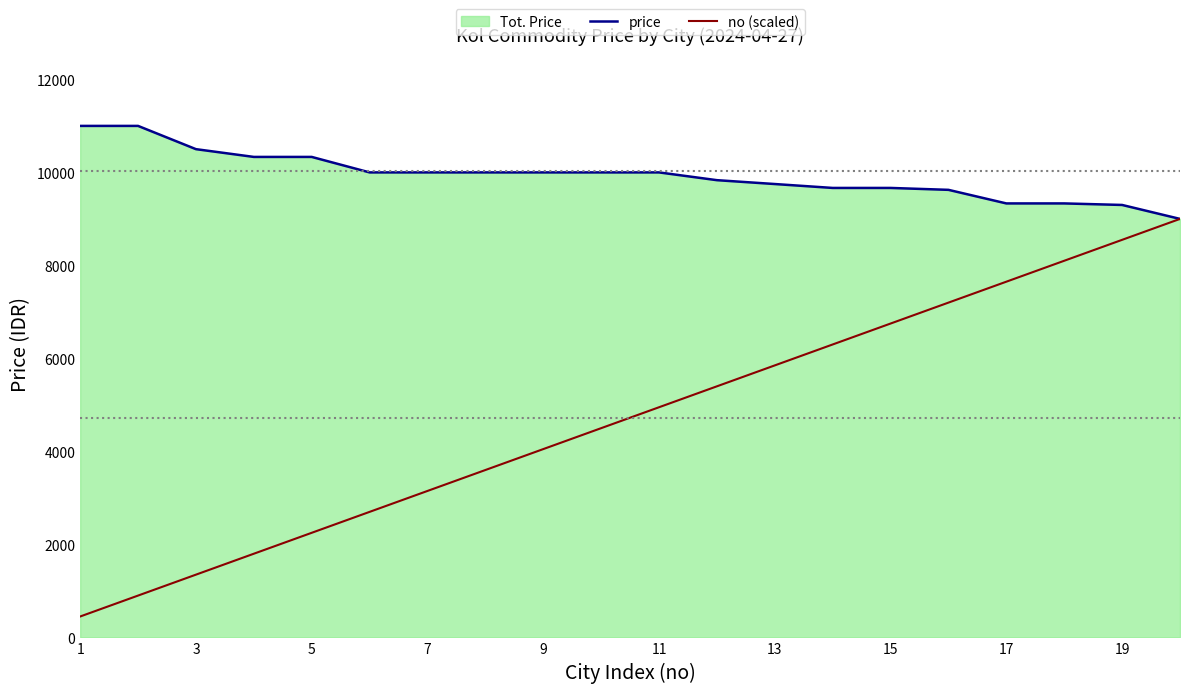

True or false: price and no (scaled) cross at least once.

False